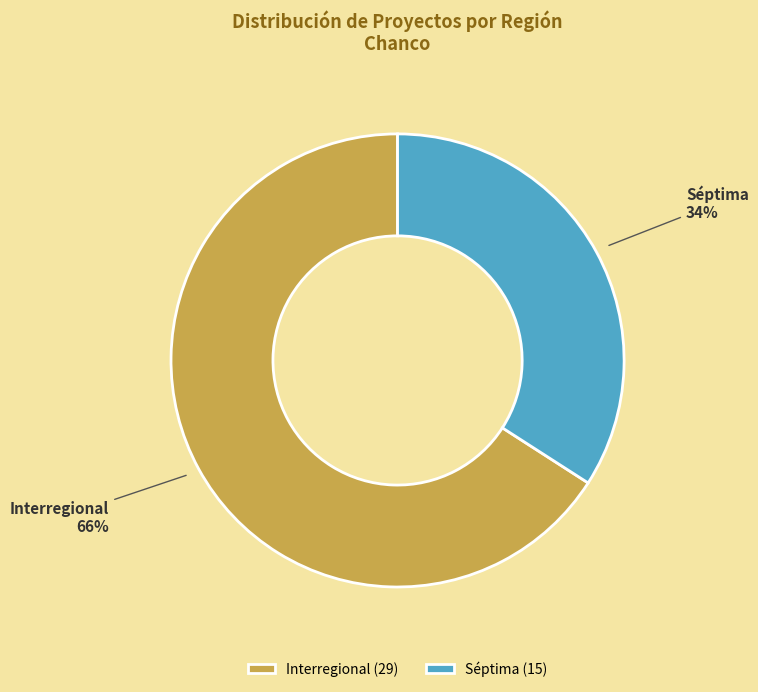

How many segments does this pie chart have?

2